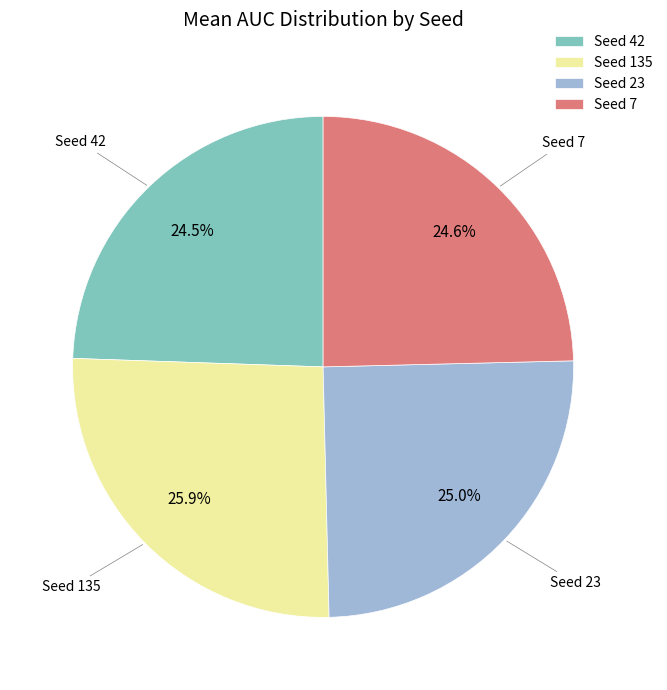

Is there a majority slice in this chart?

No